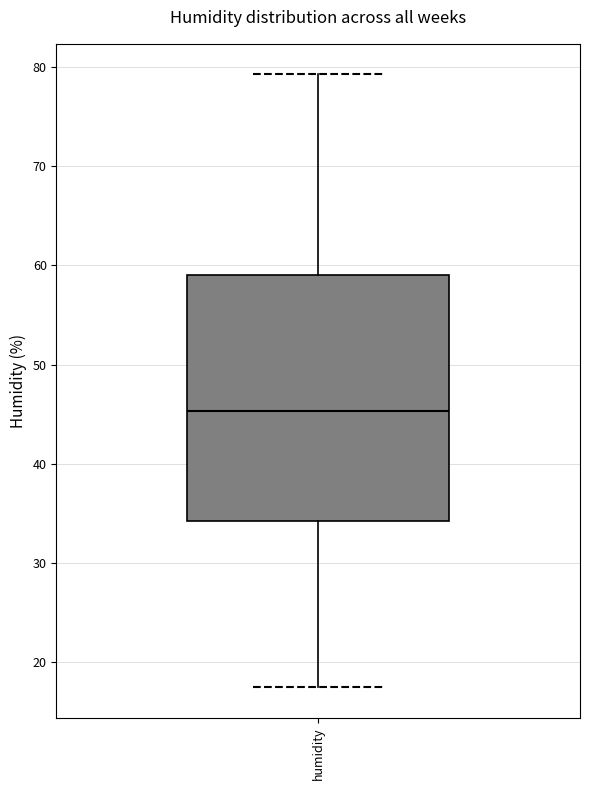

Where does the lower whisker of the box for humidity end on the y-axis? The values are not printed on the chart, so give them approximately, as read against the axis.

17